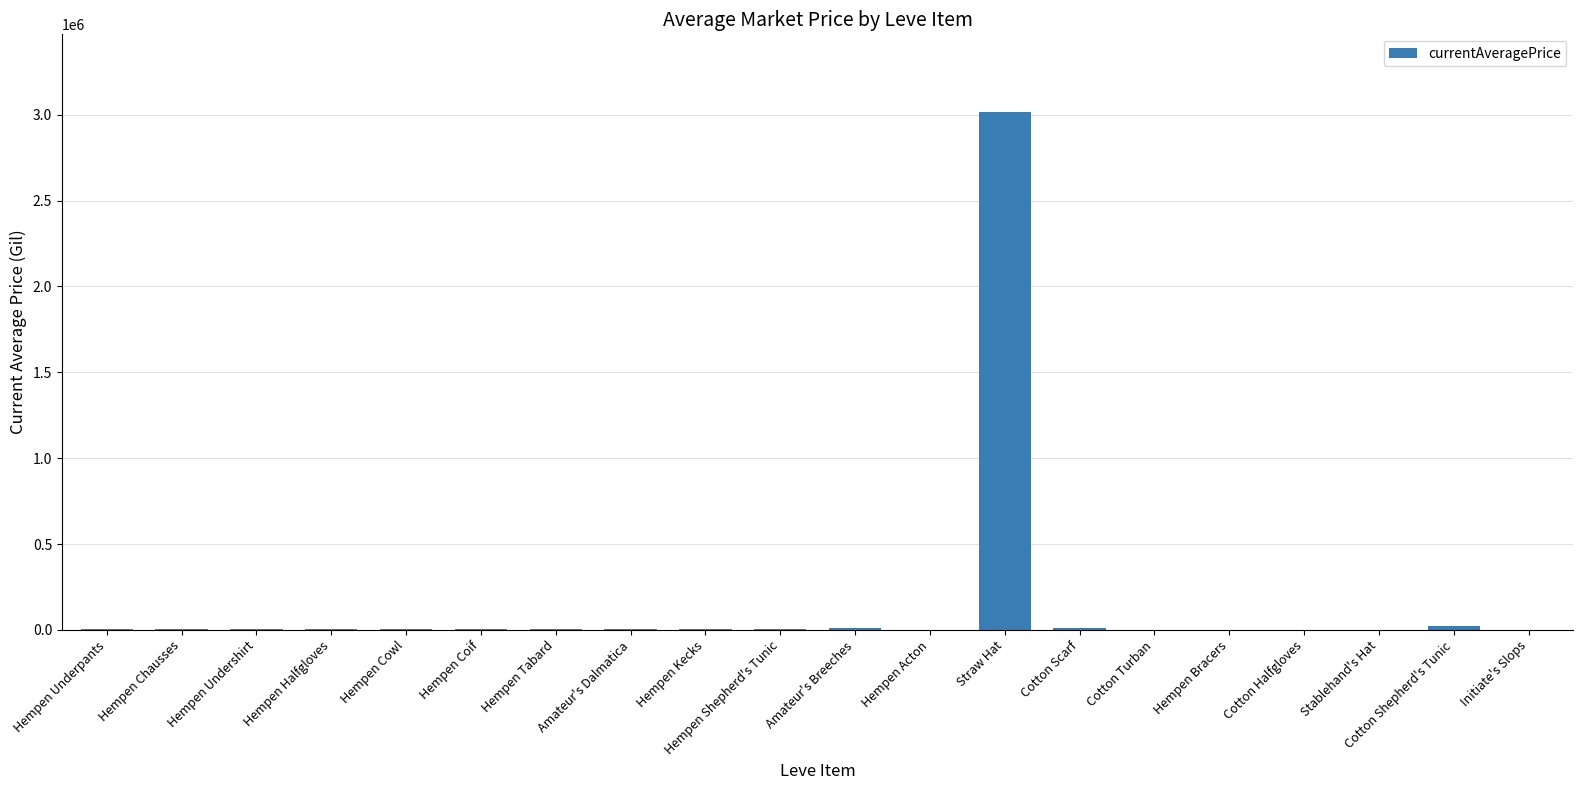

What is the greatest value displayed?

3015500.0